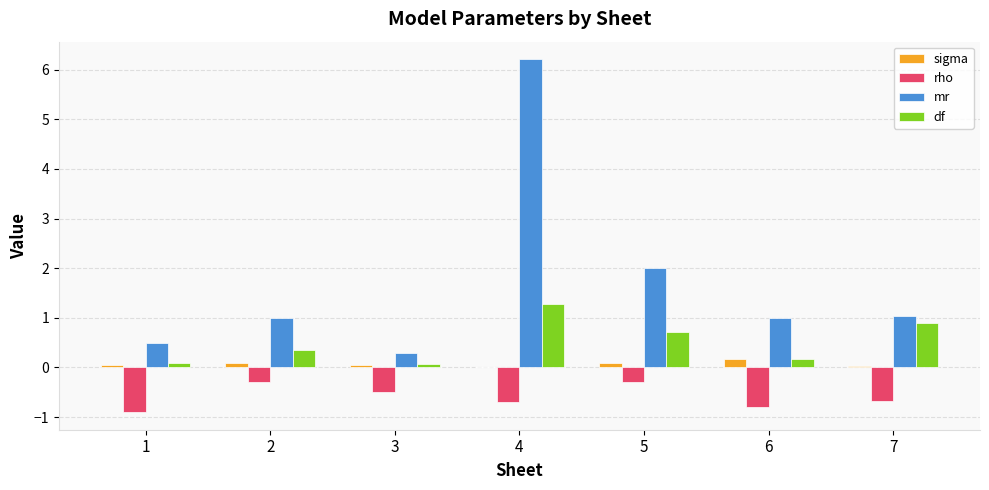

At which category is the sum across all series the highest?

4